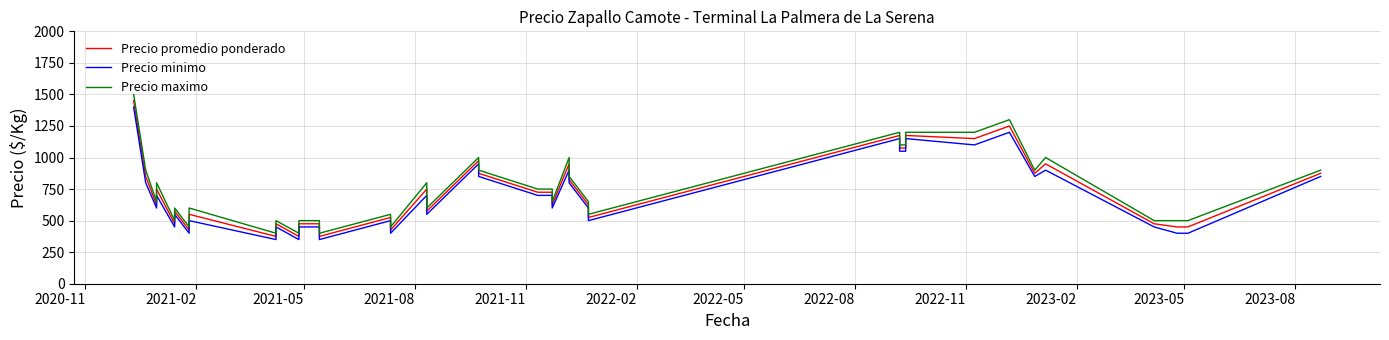

How many interior local peaks does the Precio minimo series have?

12